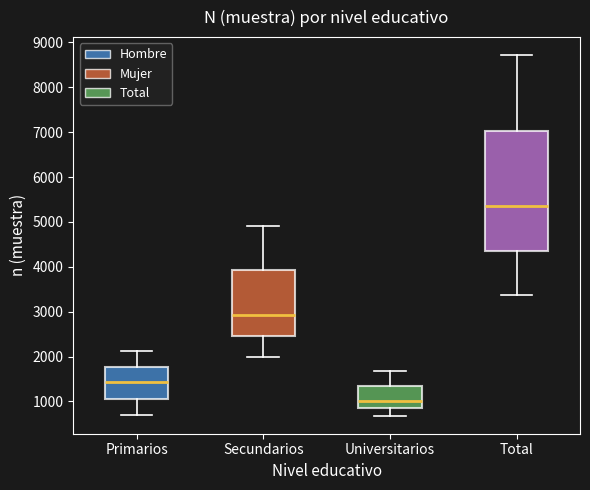

Reading left to right, read every box against the y-axis: the position of its median line, the range the box covers, and the ends of its whiskers. The values are not printed on the chart, so give them approximately, as read against the axis.

Primarios: median 1400, box 1100 to 1800, whiskers 700 to 2100
Secundarios: median 2900, box 2500 to 3900, whiskers 2000 to 4900
Universitarios: median 1000, box 800 to 1300, whiskers 700 to 1700
Total: median 5400, box 4400 to 7000, whiskers 3400 to 8700